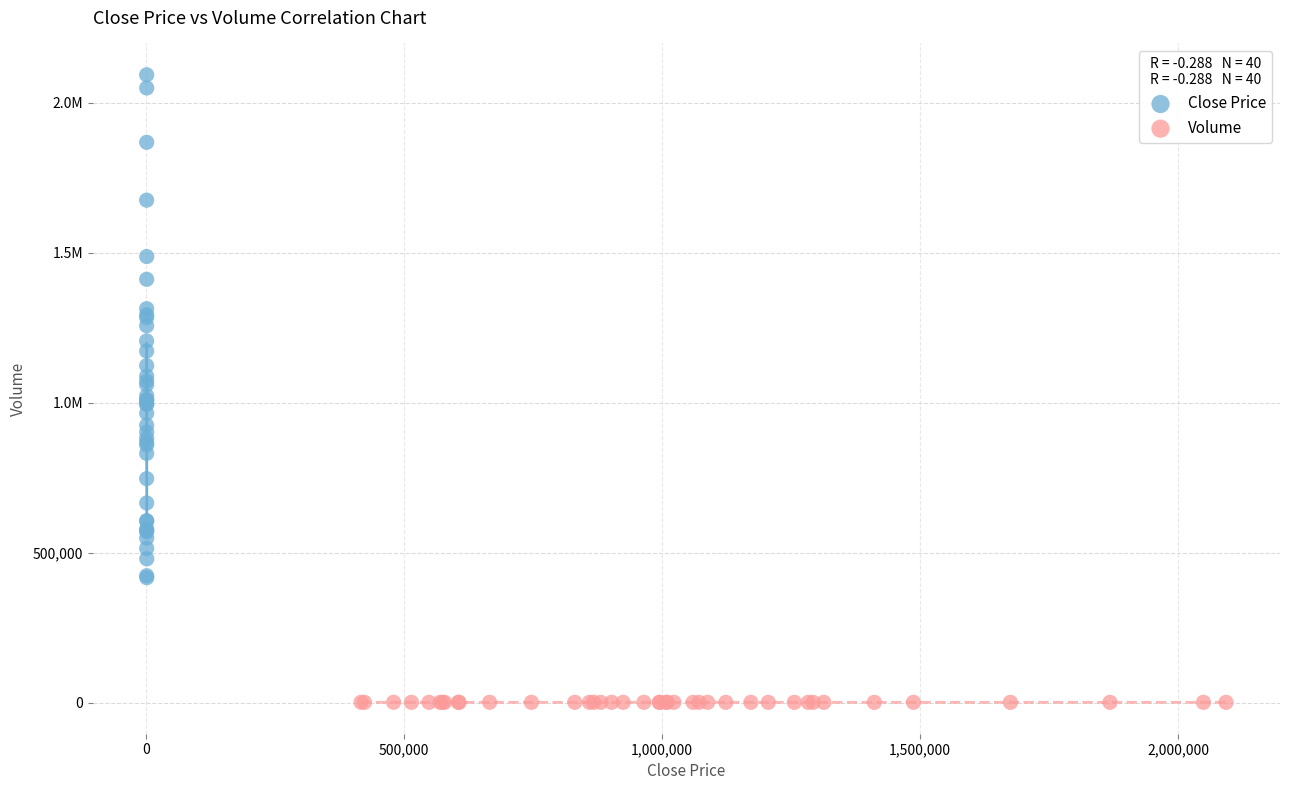

What are all the series names shown in the legend?

Close Price, Volume